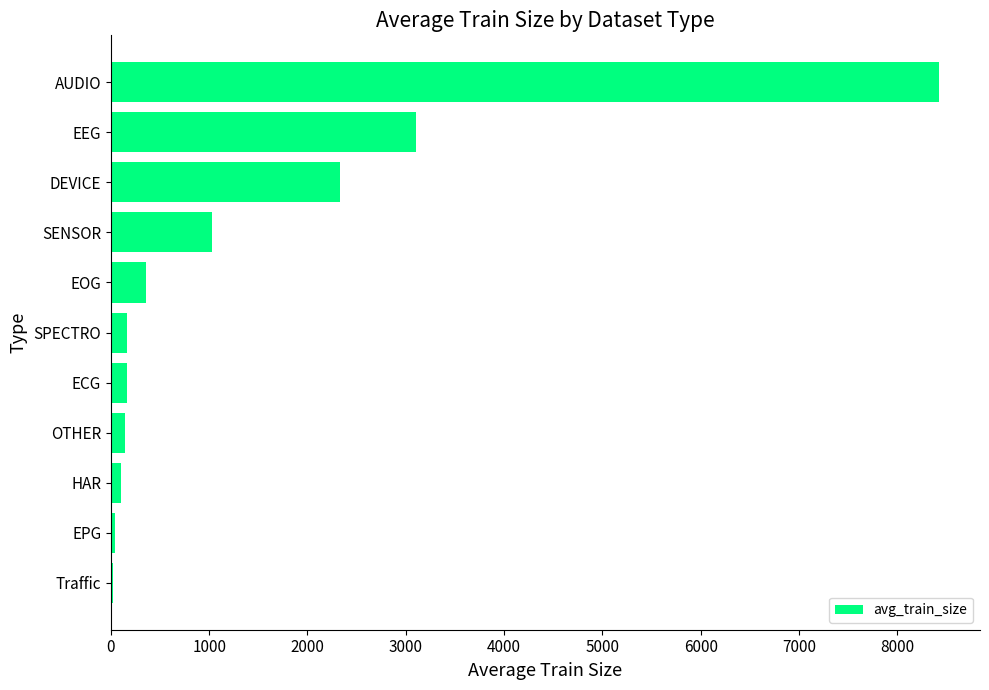

Are the bars horizontal?

Yes